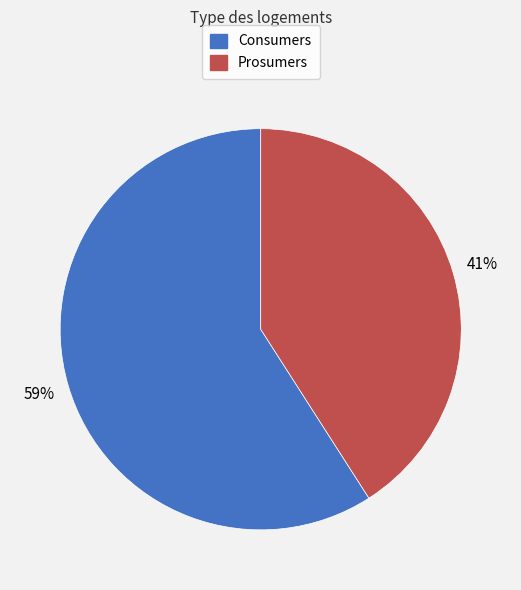

What is the ratio of the value at Consumers to the value at Prosumers?

1.4